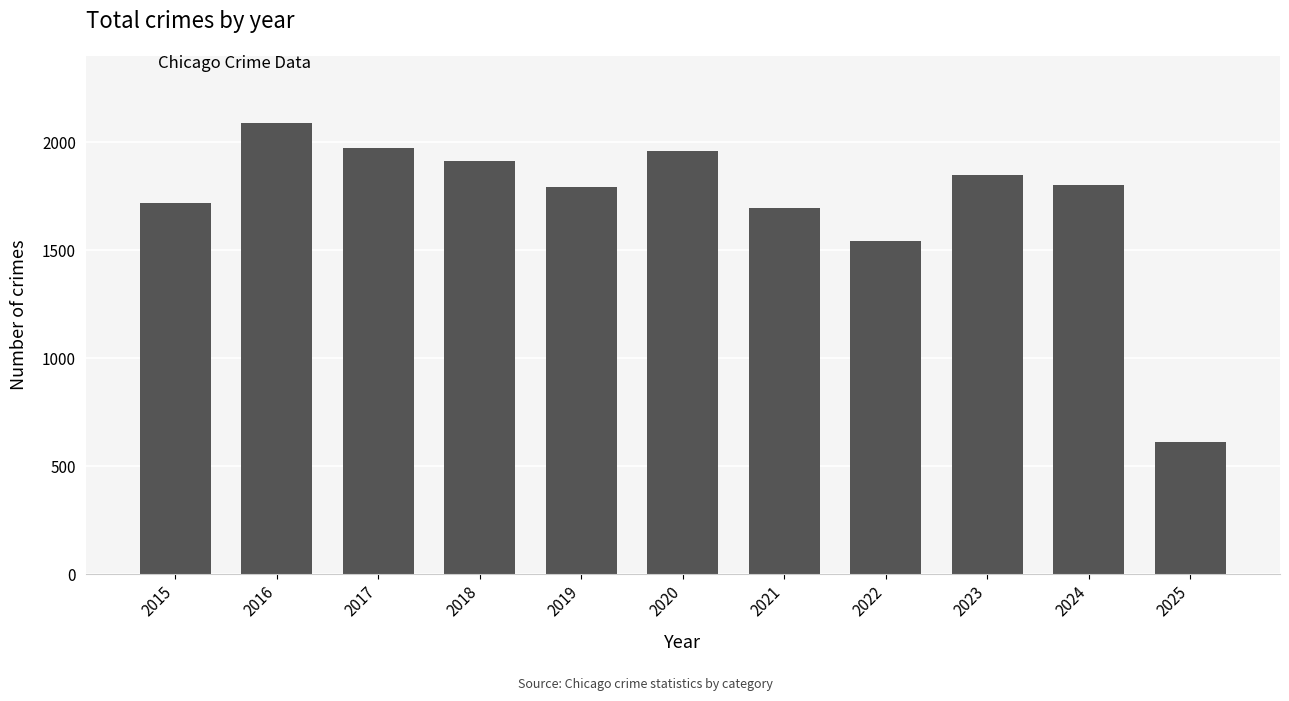

Count the number of categories in the chart.

11